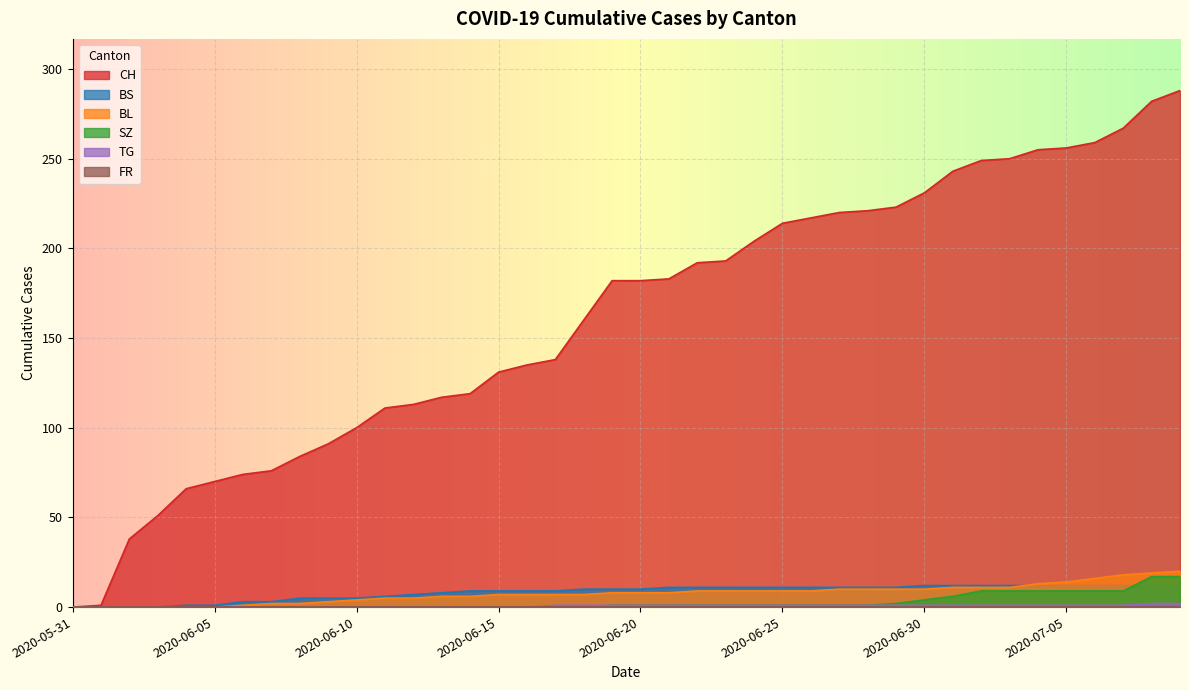

At how many categories does at least one series exceed 9?

38